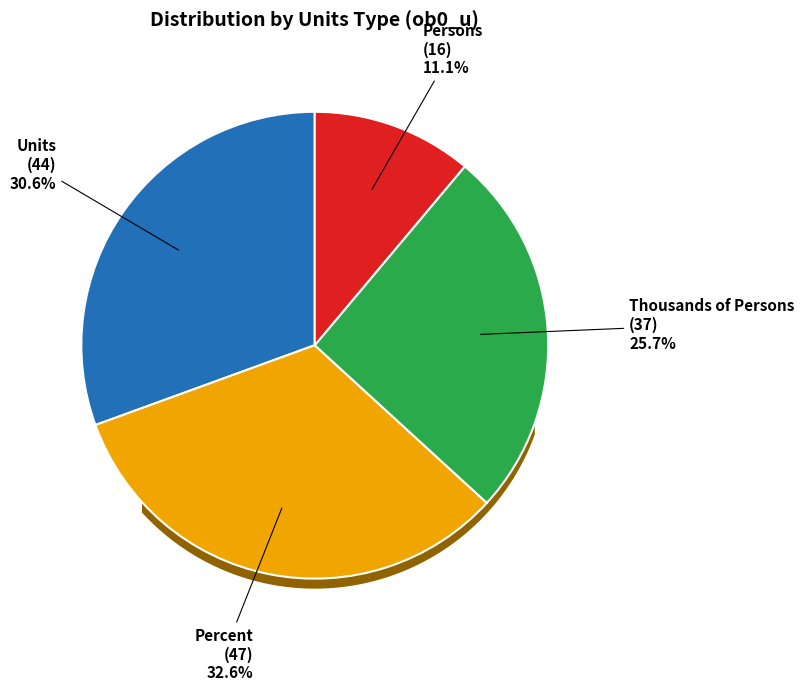

Is there a majority slice in this chart?

No